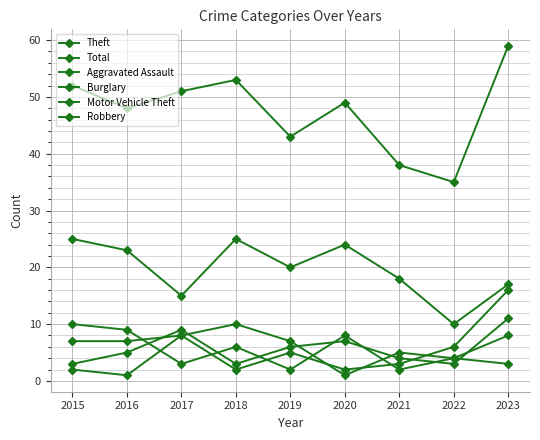

True or false: Burglary and Theft intersect in this chart.

False